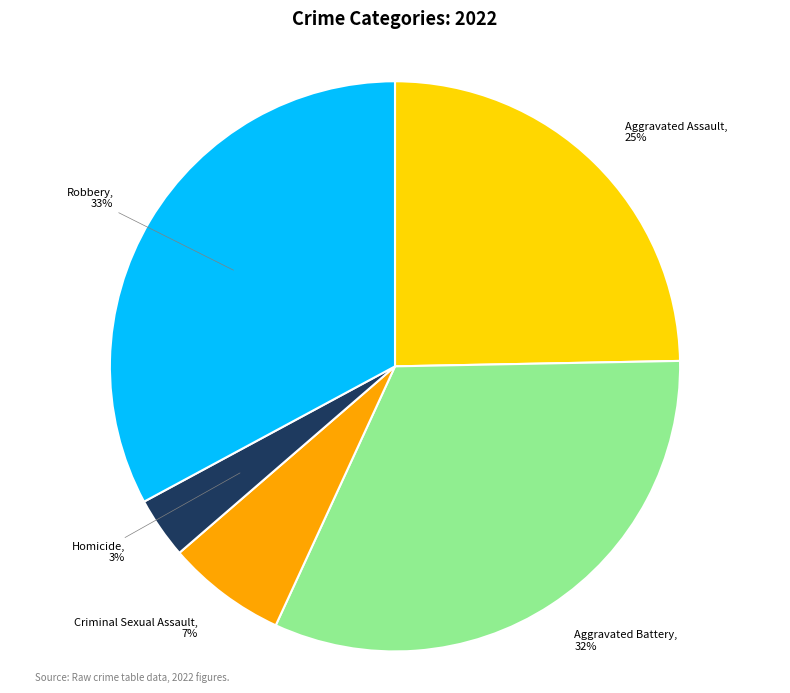

Does any single category account for the majority?

No